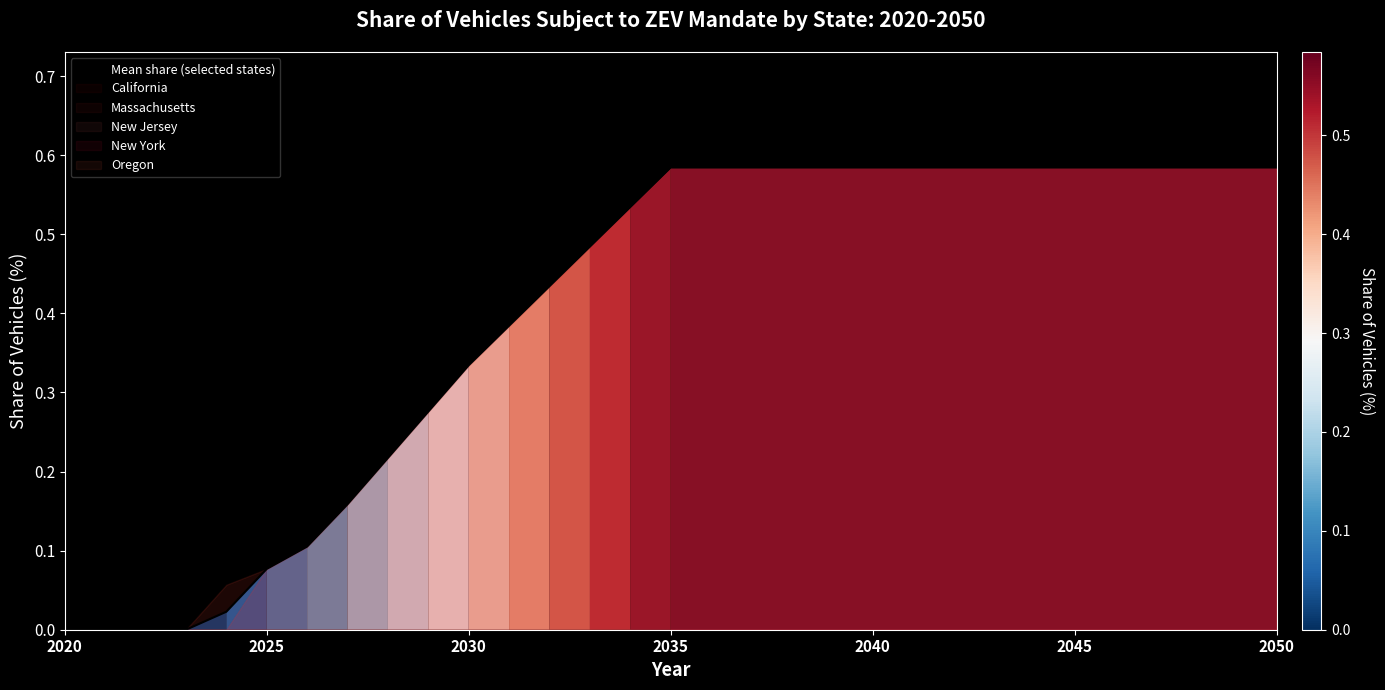

What is the sum of all values?

12.4